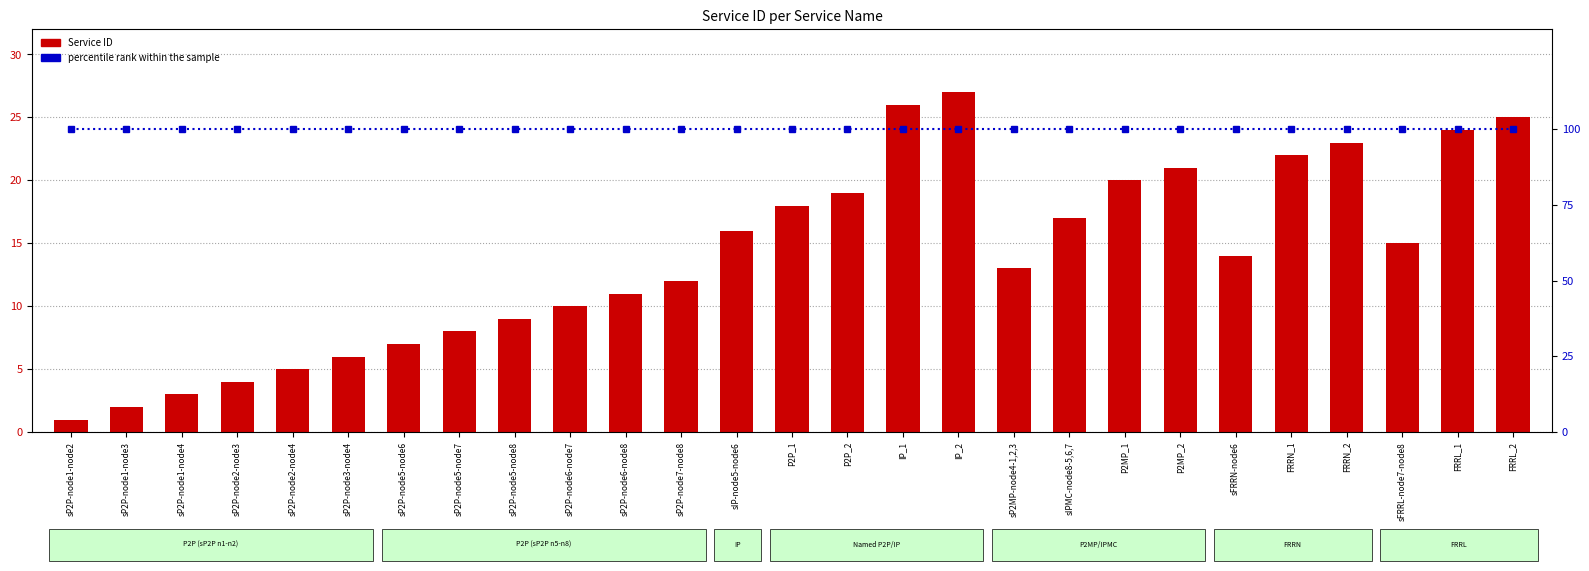

What is the difference between the highest and lowest values at sIPMC-node8-5,6,7?

83